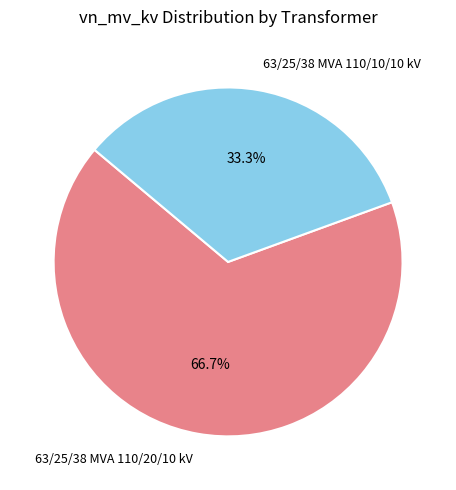

Is 63/25/38 MVA 110/10/10 kV the majority of the pie?

No